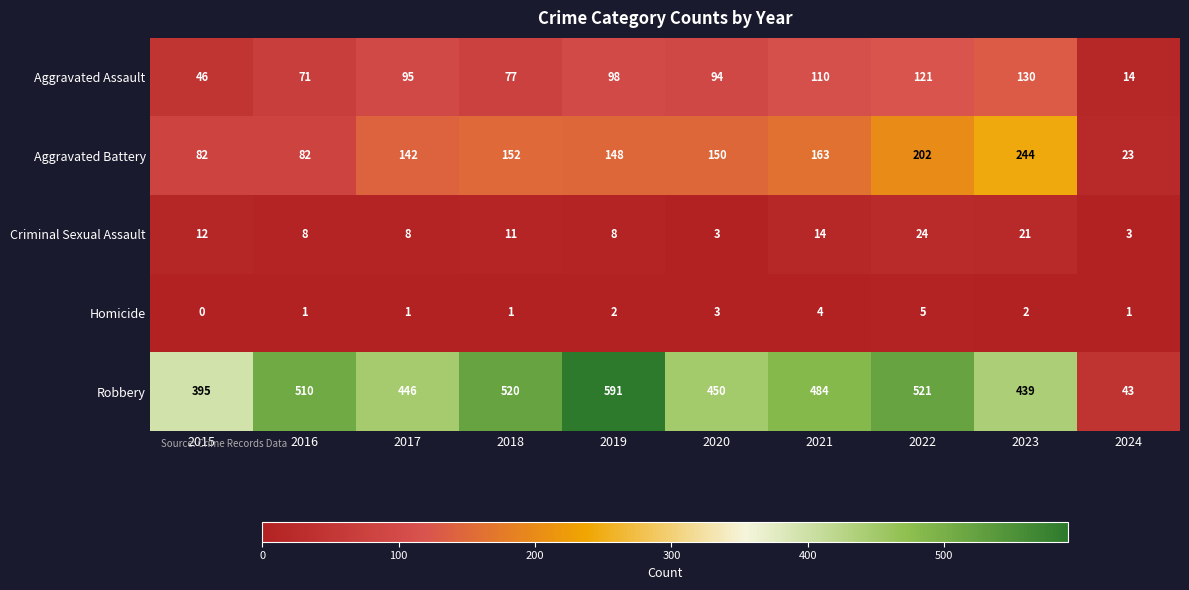

The value of Aggravated Battery at 2017 is 142. True or false?

True